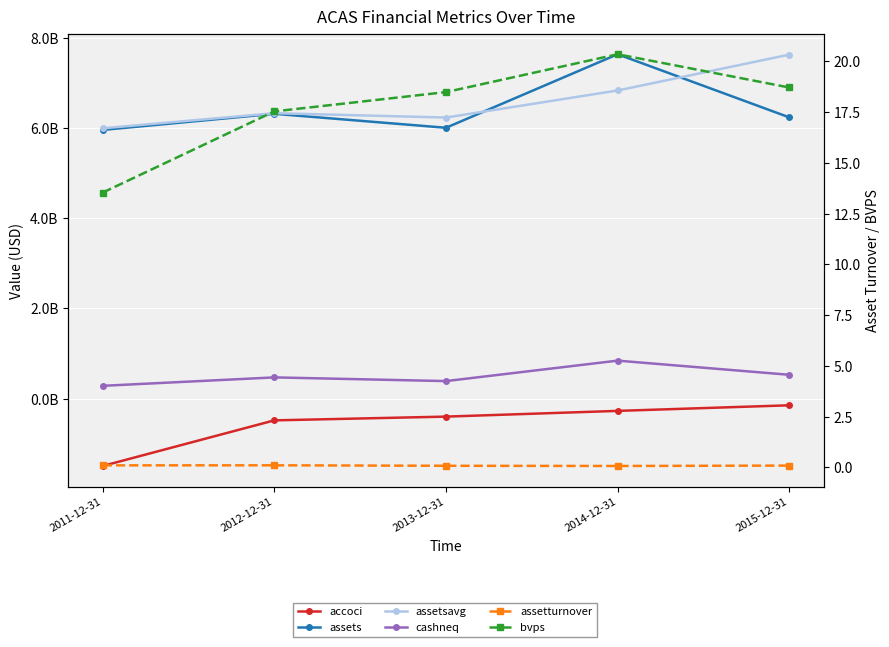

At how many categories does at least one series exceed 1991348818?

5